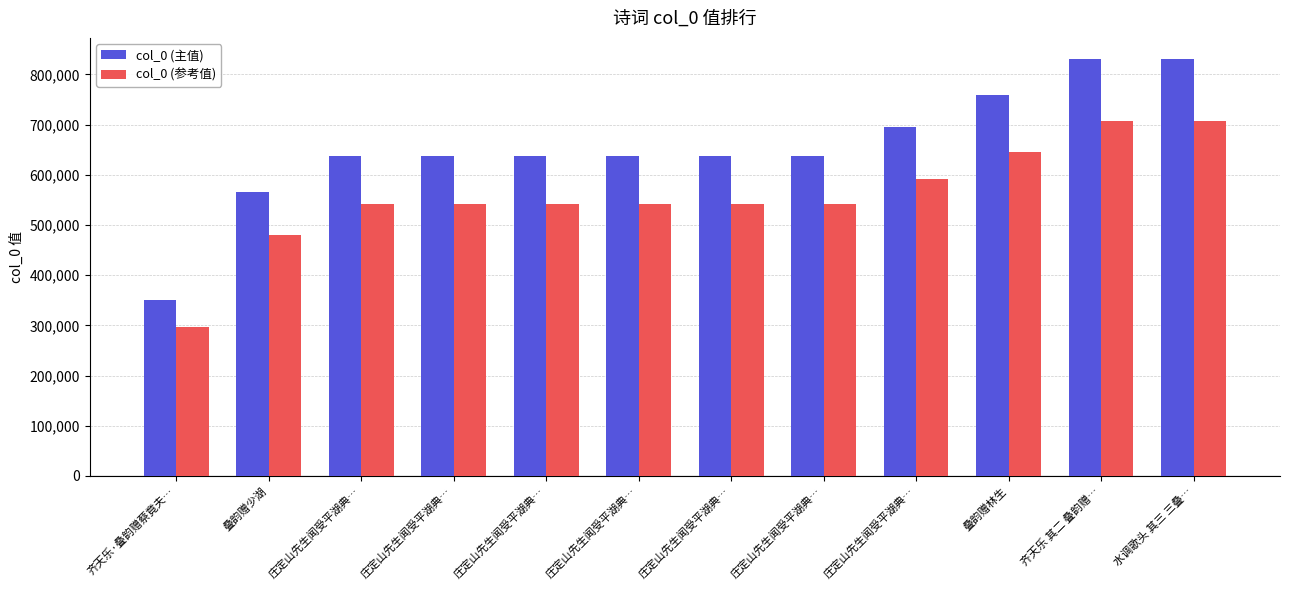

Rank the series by their average value, from lowest to highest.

col_0 (参考值), col_0 (主值)